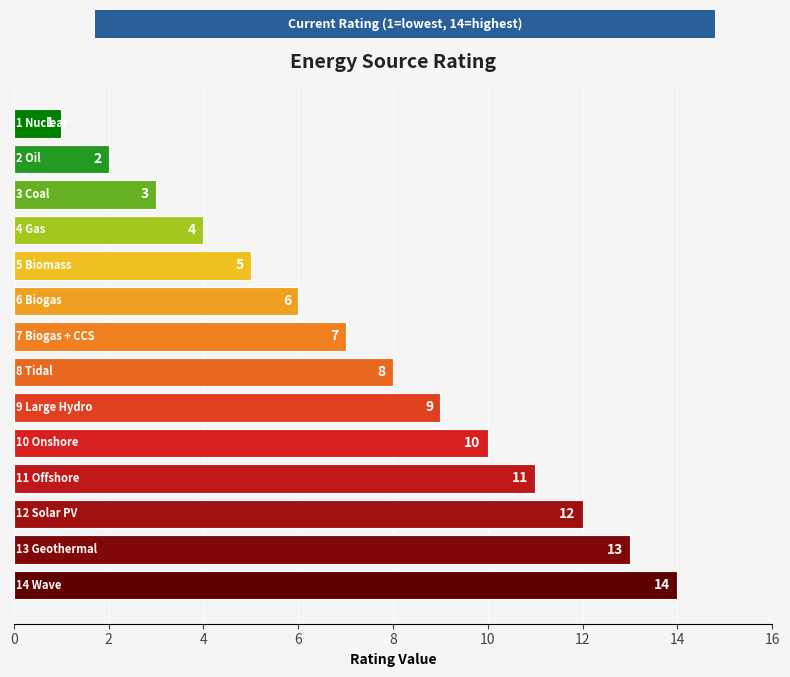

What is the greatest value displayed?

14